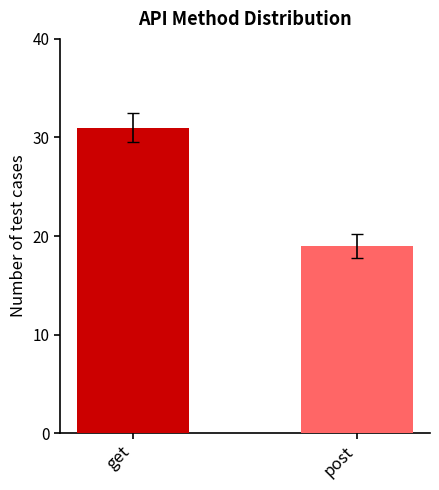

The value at get is 31. True or false?

True